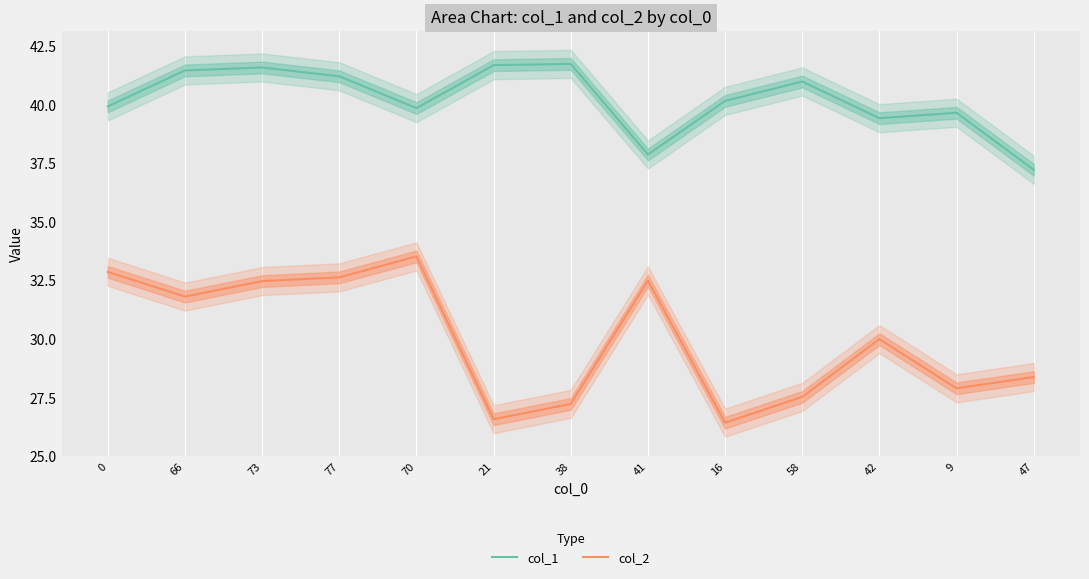

True or false: col_2 and col_1 intersect in this chart.

False